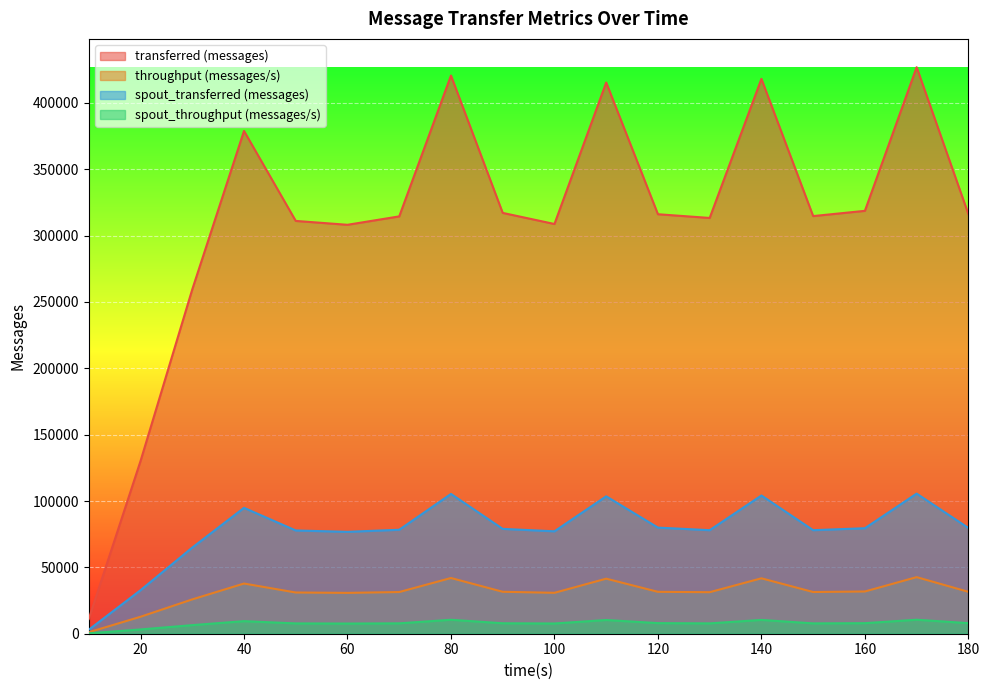

Does the chart display data point markers on the line(s)?

No